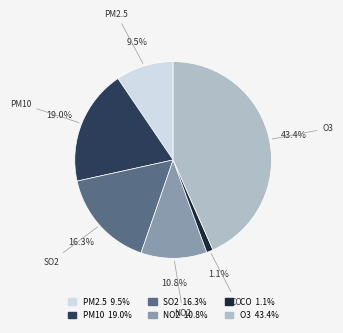

Rank the categories by value from highest to lowest.

O3, PM10, SO2, NO2, PM2.5, CO